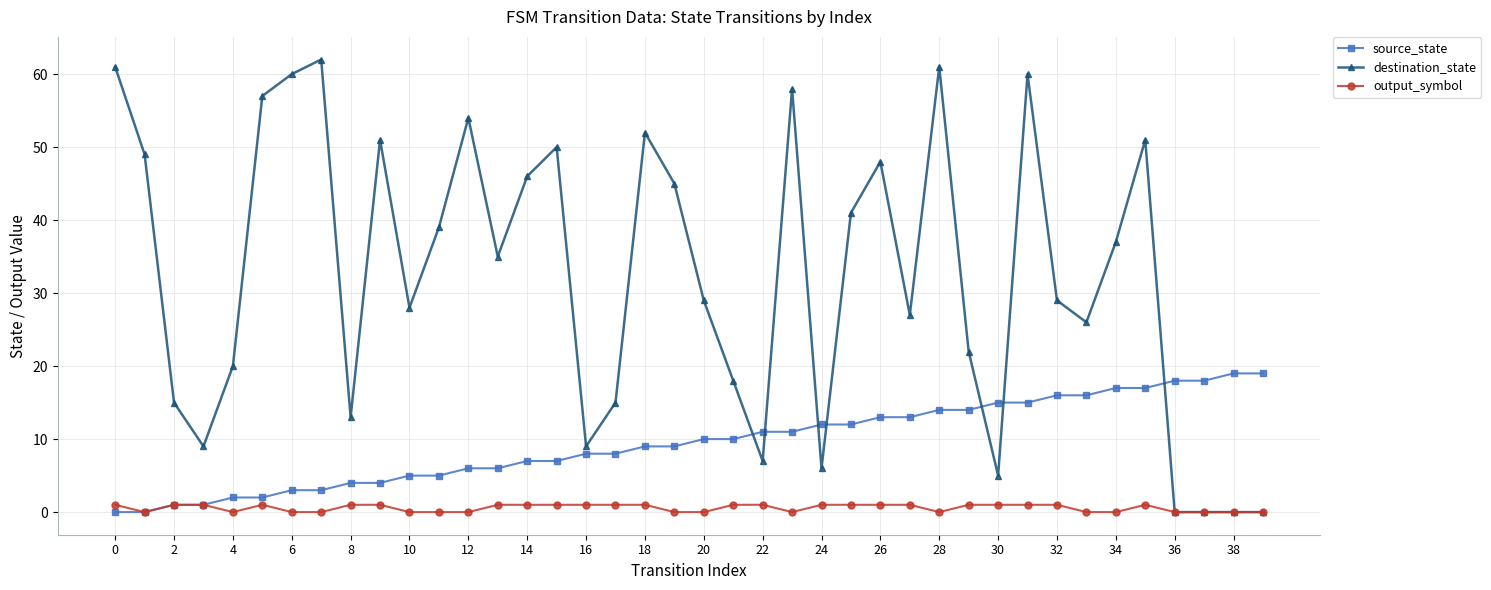

After their last crossing, which series has the higher values: source_state or destination_state?

source_state